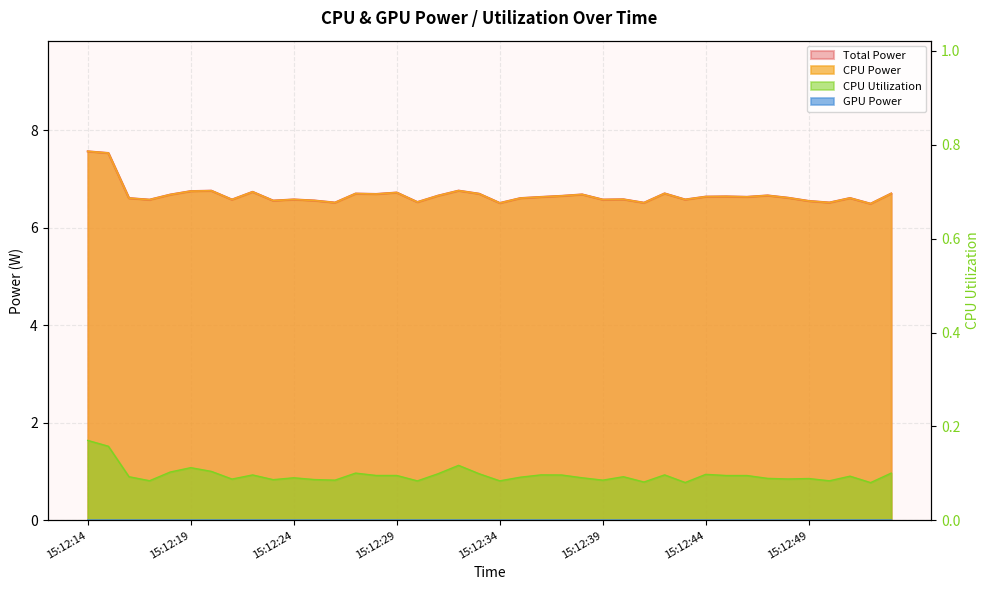

Which label corresponds to the smallest value in the chart?

15:12:52